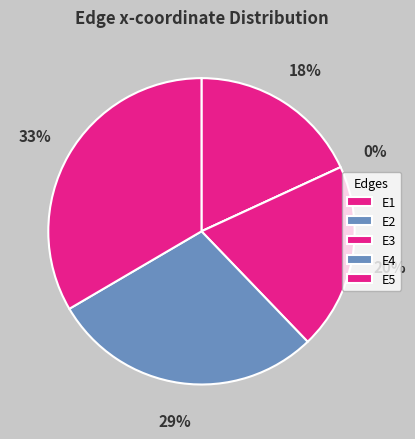

To the nearest percent, what is the combined percentage of E2 and E4?

29%